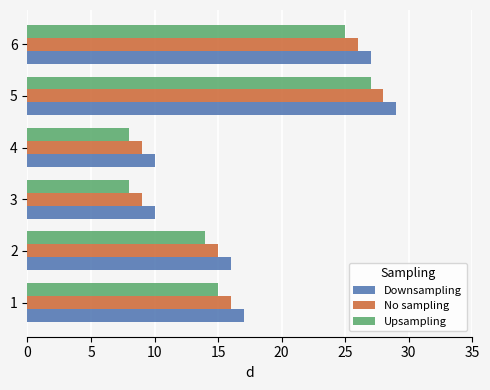

What is the sum of all Upsampling values?

97